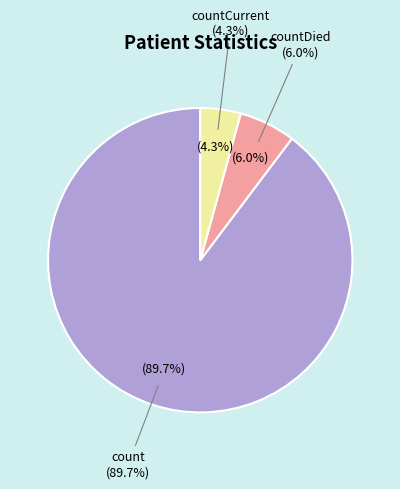

What percentage is the count slice, to the nearest percent?

90%